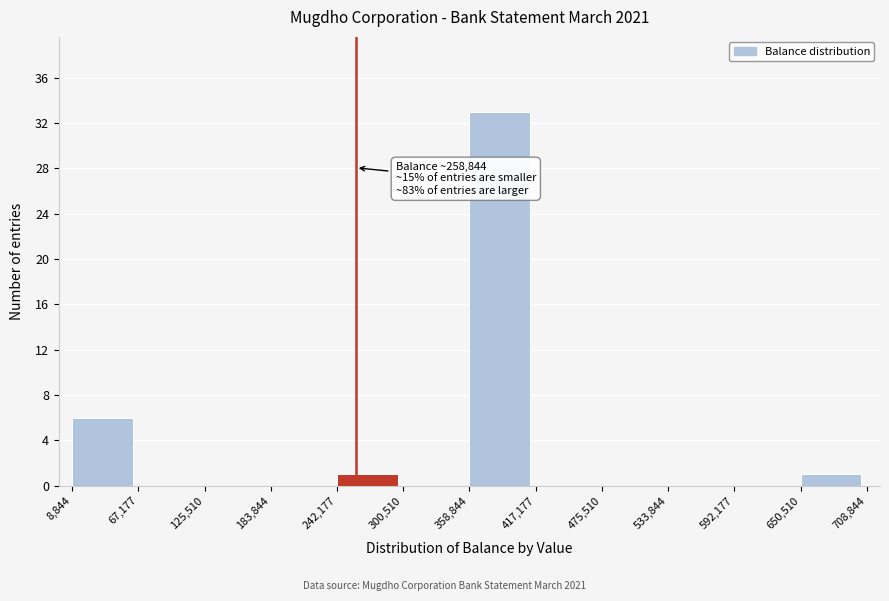

Which range on the x-axis has the tallest bar?

358,844 to 417,177